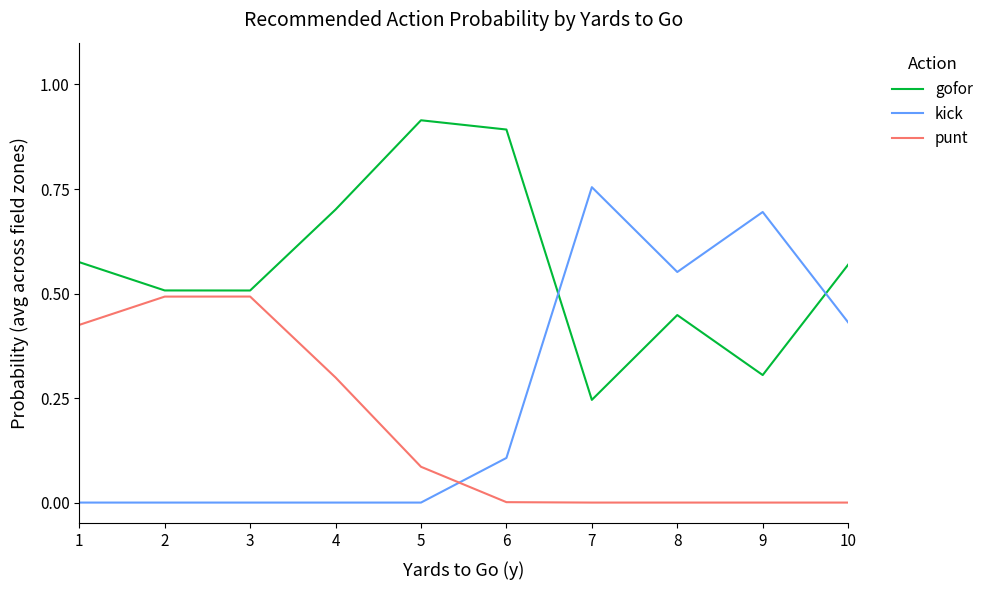

At 7, list the series in order from largest to smallest.

kick, gofor, punt